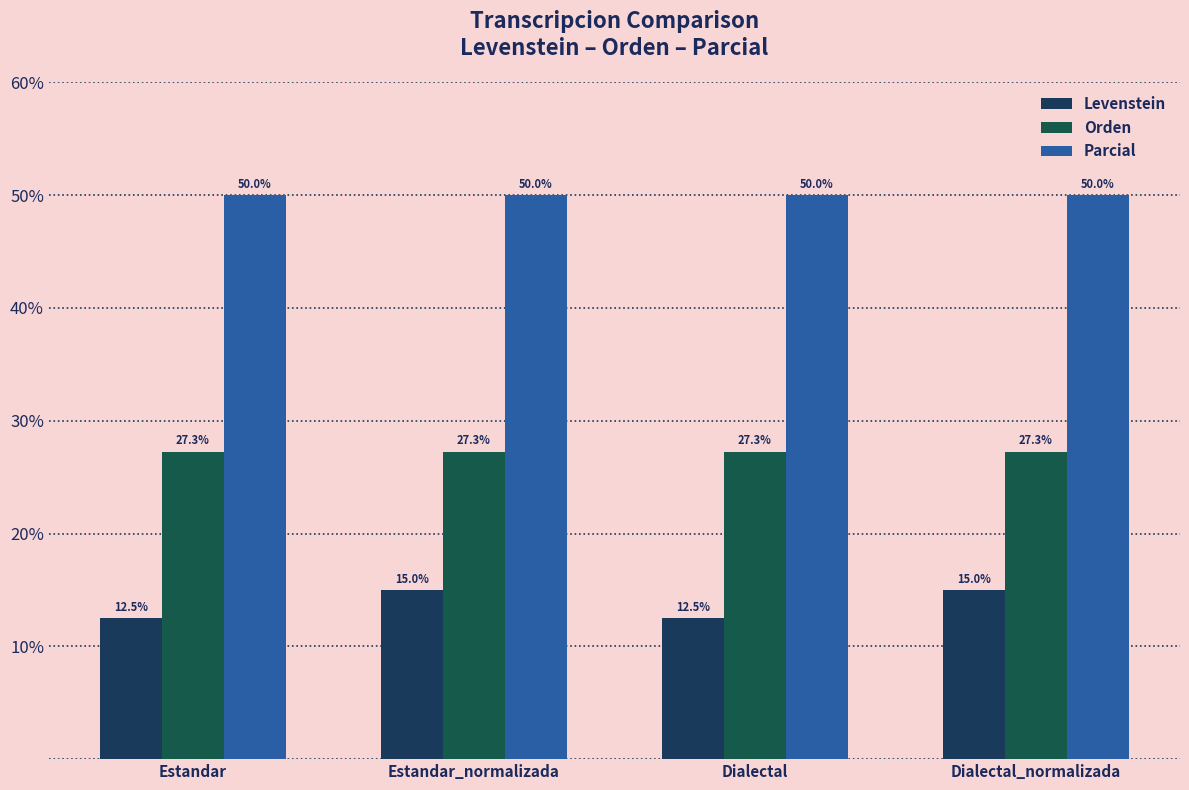

How many bars are there in total?

12